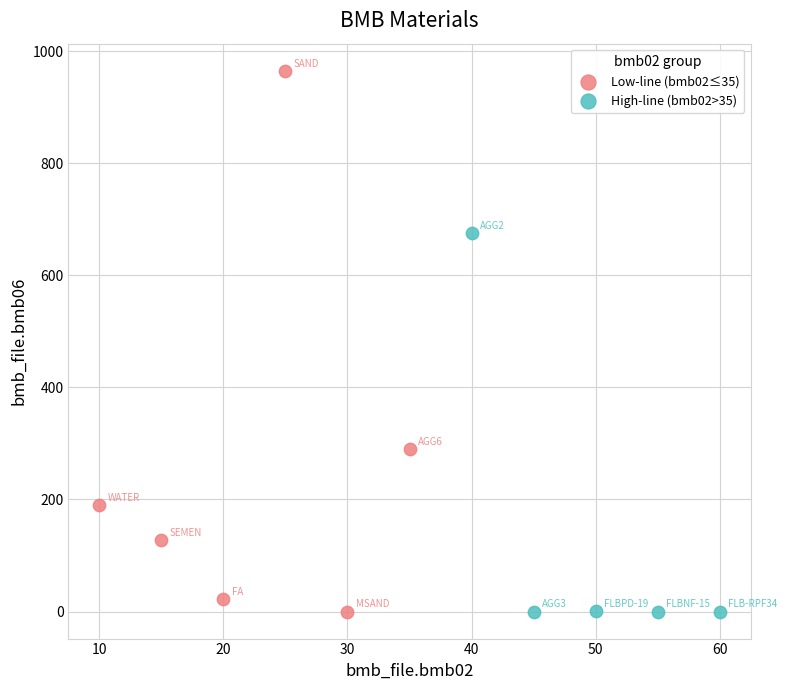

Which series has the widest spread of Y values?

Low-line (bmb02≤35)